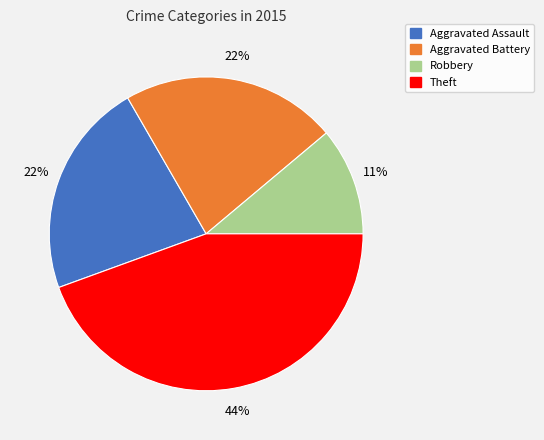

Which slice is the largest?

Theft